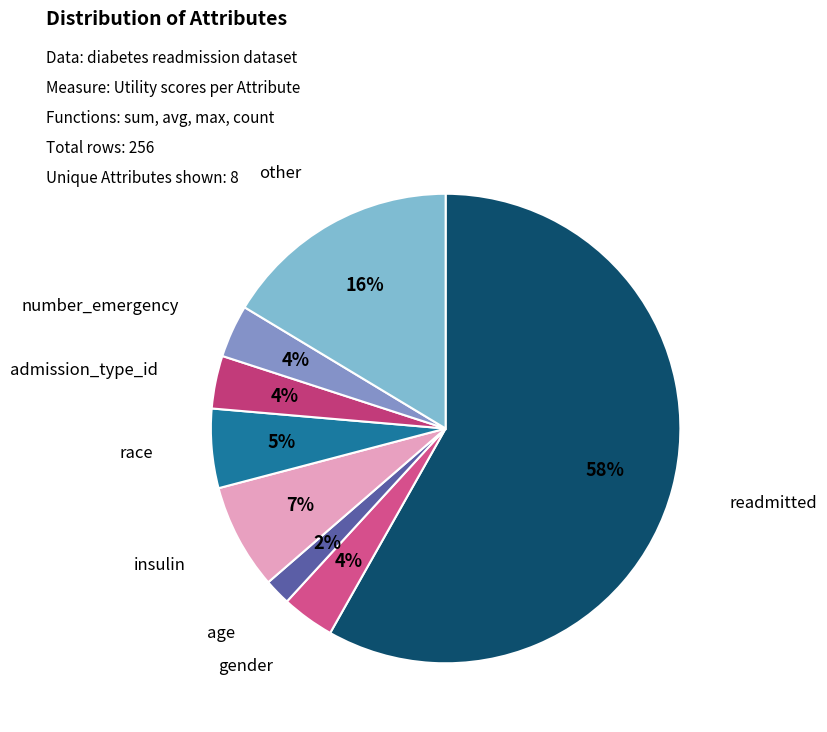

Which slice is the largest?

readmitted